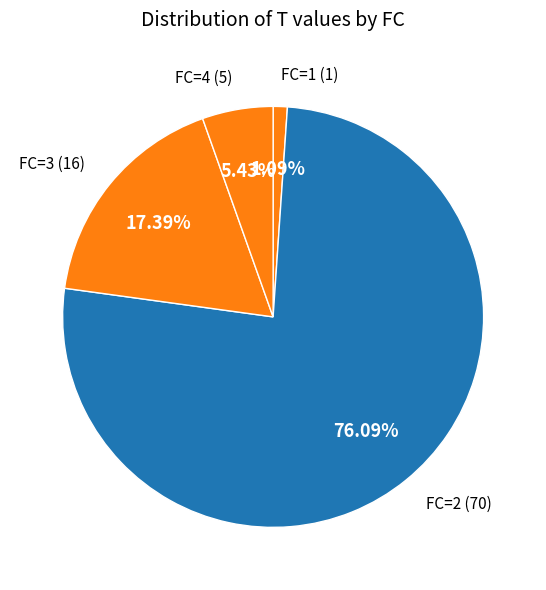

How many slices are in this pie chart?

4